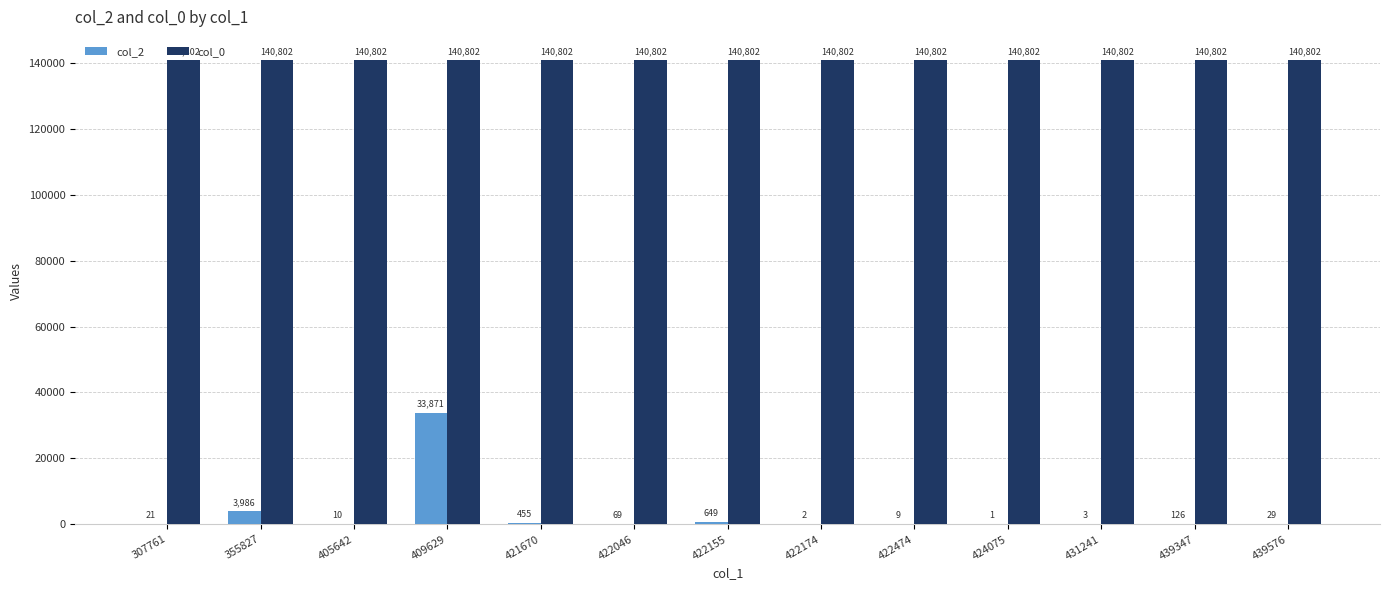

Does the chart contain stacked bars?

No